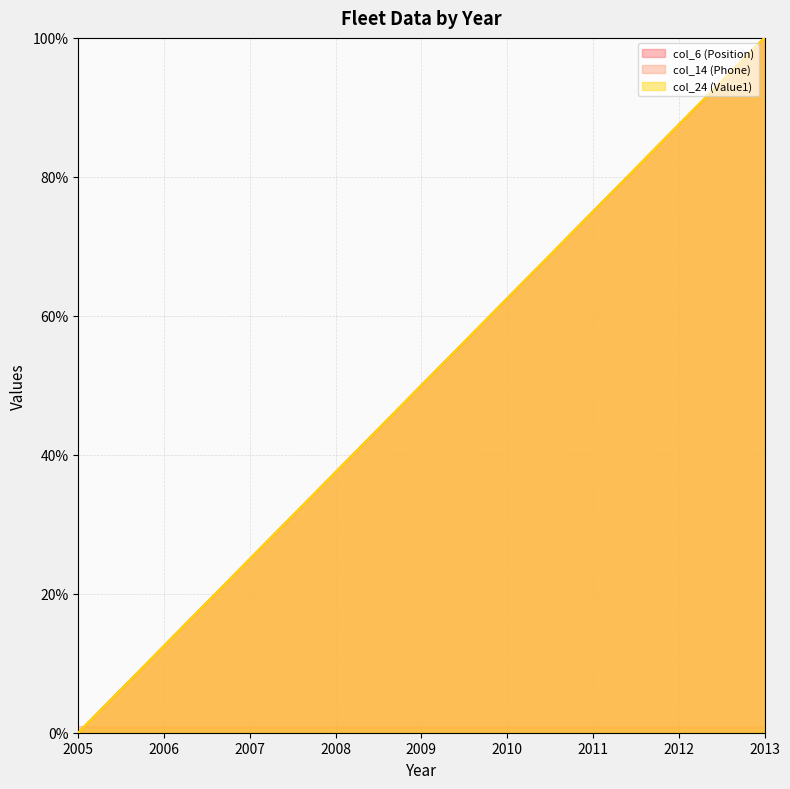

What is the maximum value shown in the chart?

100.0